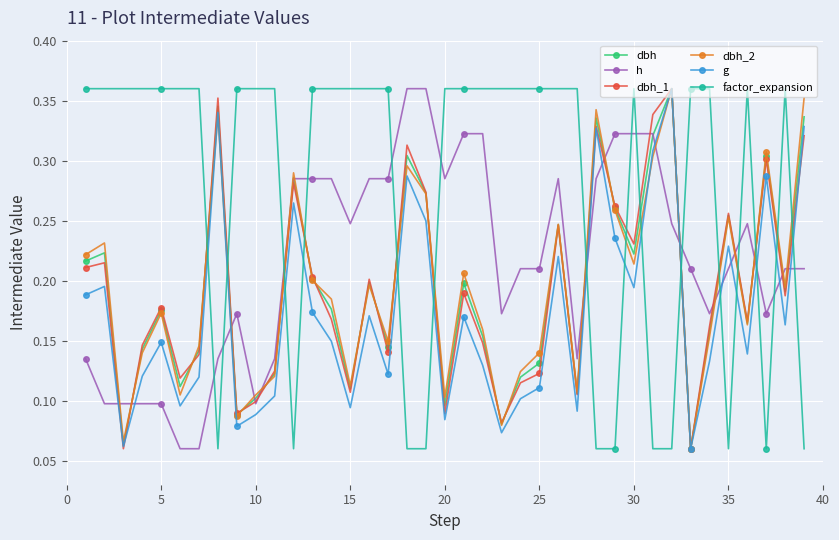

Count the factor_expansion values in the range 0 to 1.

39